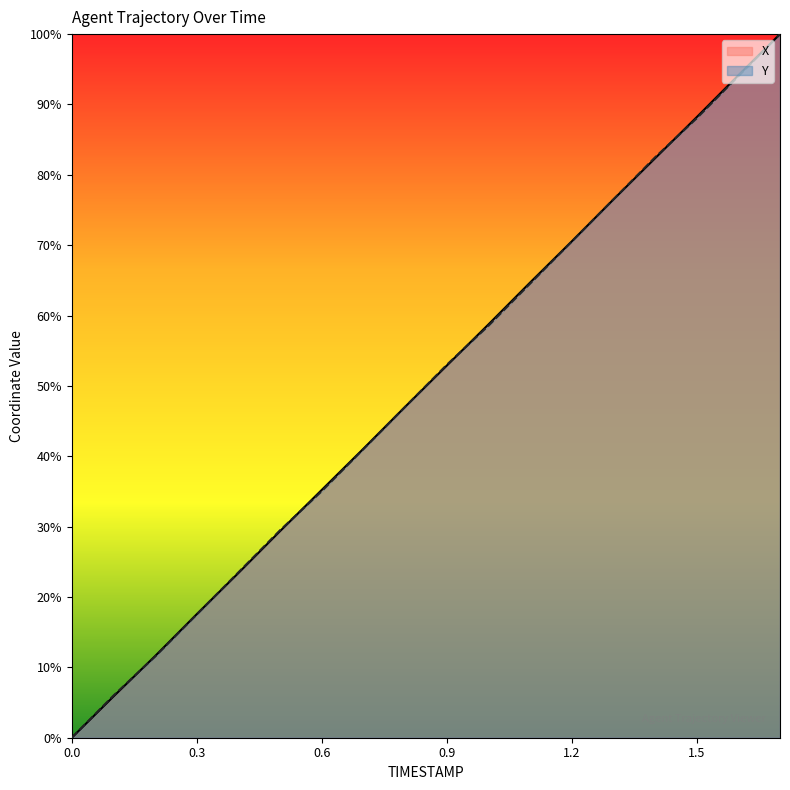

Between 0.1 and 1.7, which series saw the biggest shift?

X